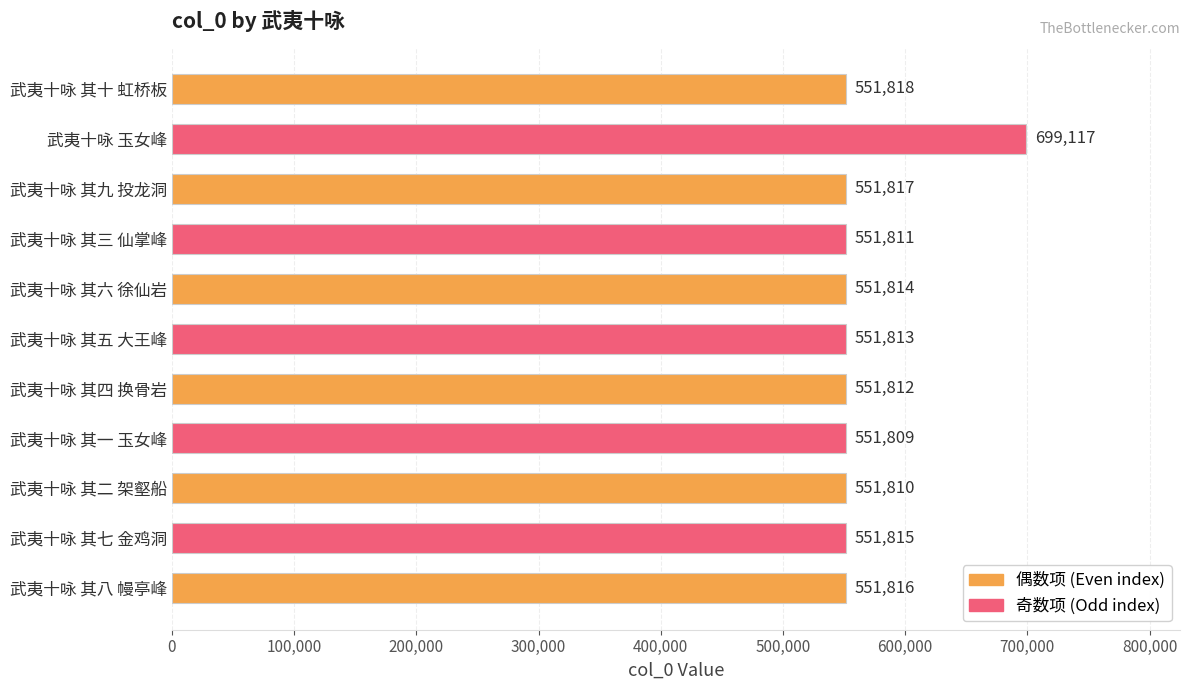

True or false: the data shows 1240307 at 武夷十咏 玉女峰.

False